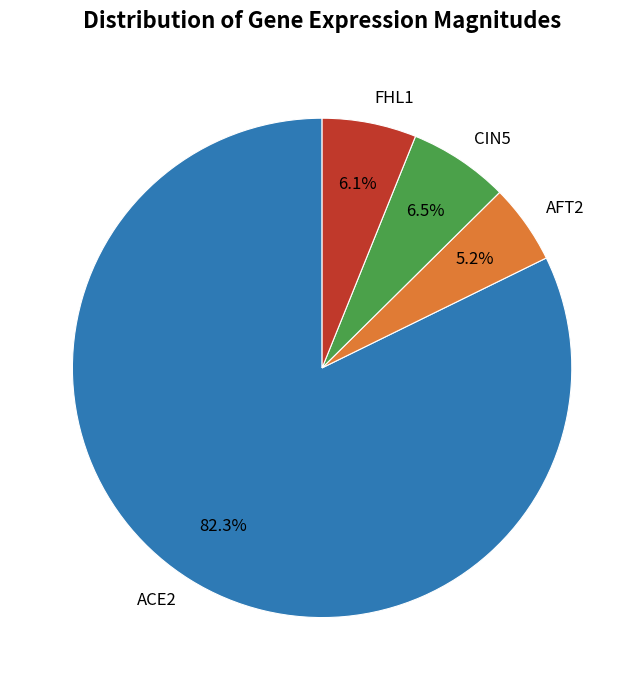

Count the number of slices in the pie.

4